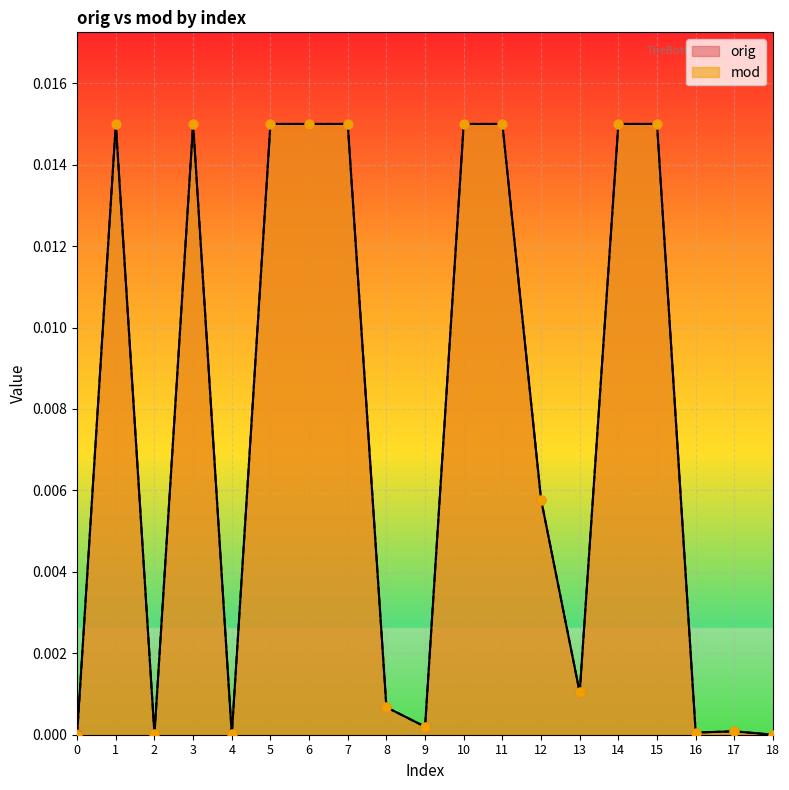

At how many categories does at least one series exceed 0?

18